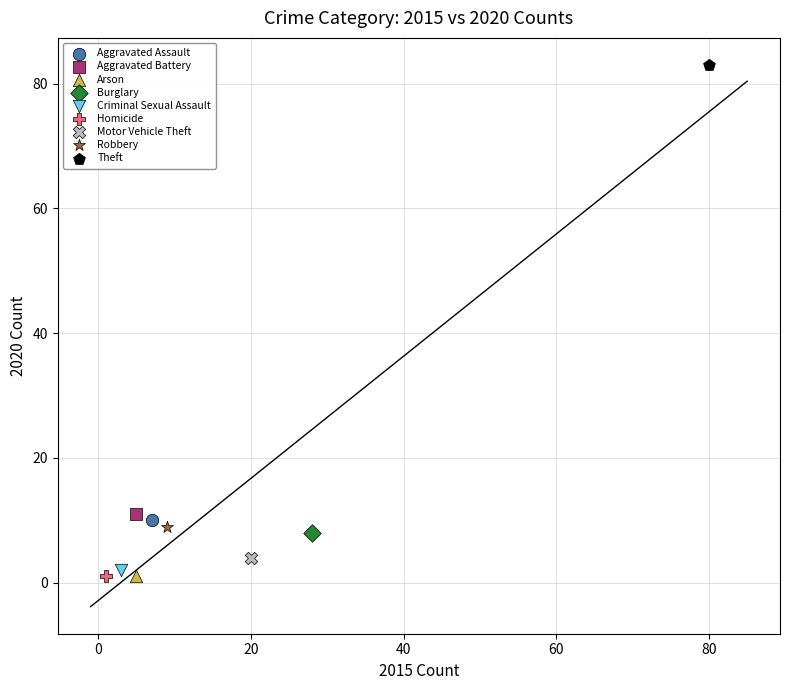

What are all the series names shown in the legend?

Aggravated Assault, Aggravated Battery, Arson, Burglary, Criminal Sexual Assault, Homicide, Motor Vehicle Theft, Robbery, Theft